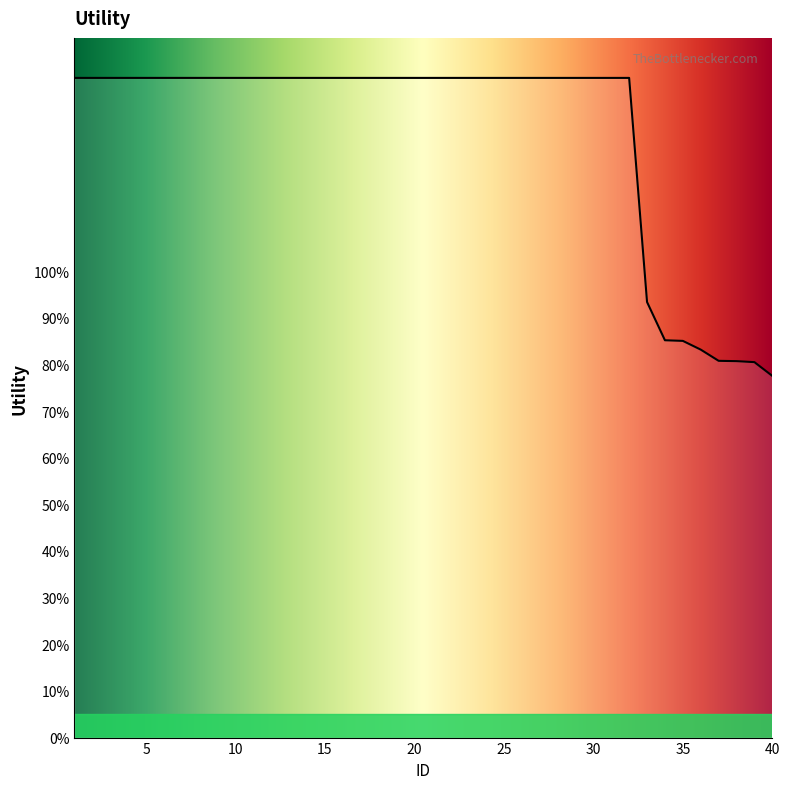

What is the difference between the second highest and second lowest values?

0.6